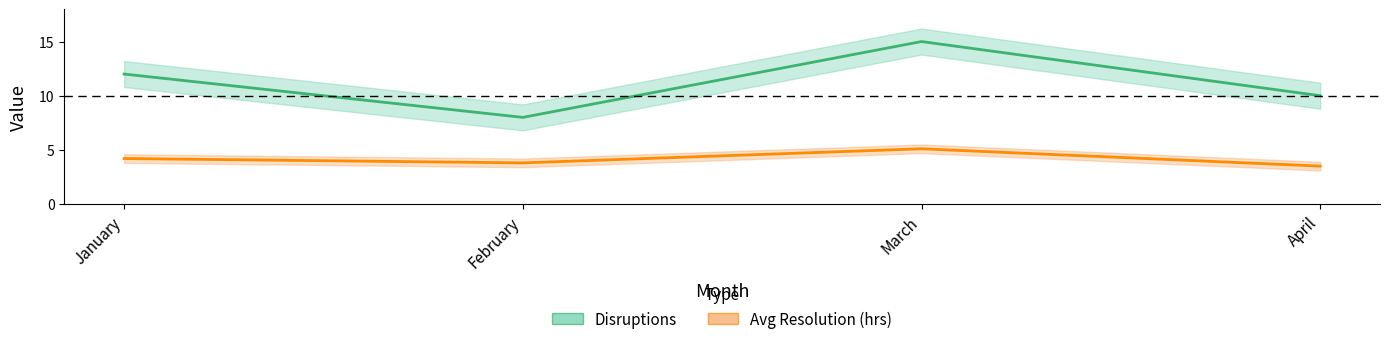

Which series has the widest spread of values?

Disruptions